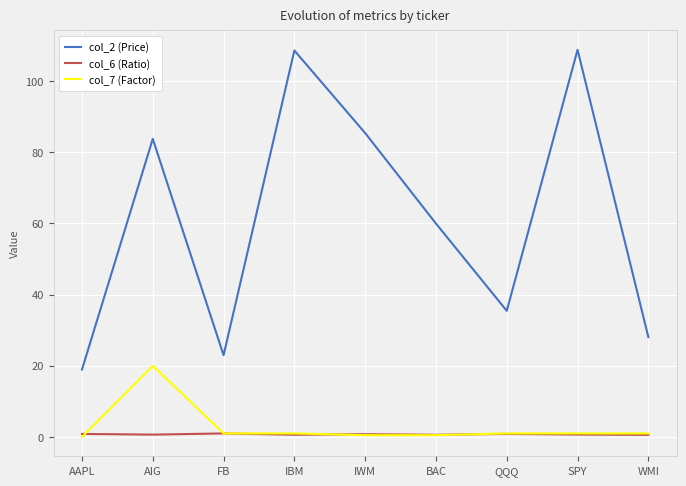

True or false: col_2 (Price) and col_7 (Factor) cross at least once.

False